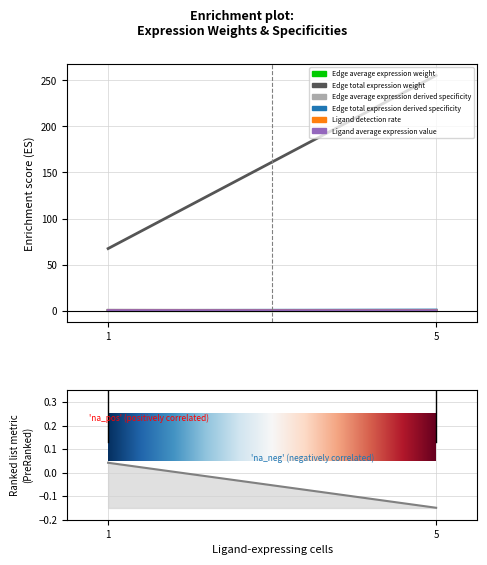

The value of Edge average expression weight at 5 is 0.0. True or false?

True